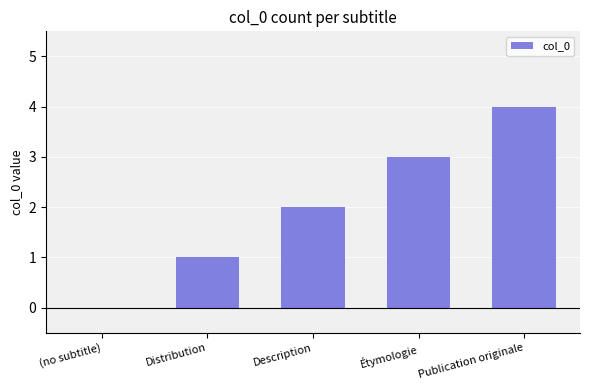

How many categories are shown in the chart?

5